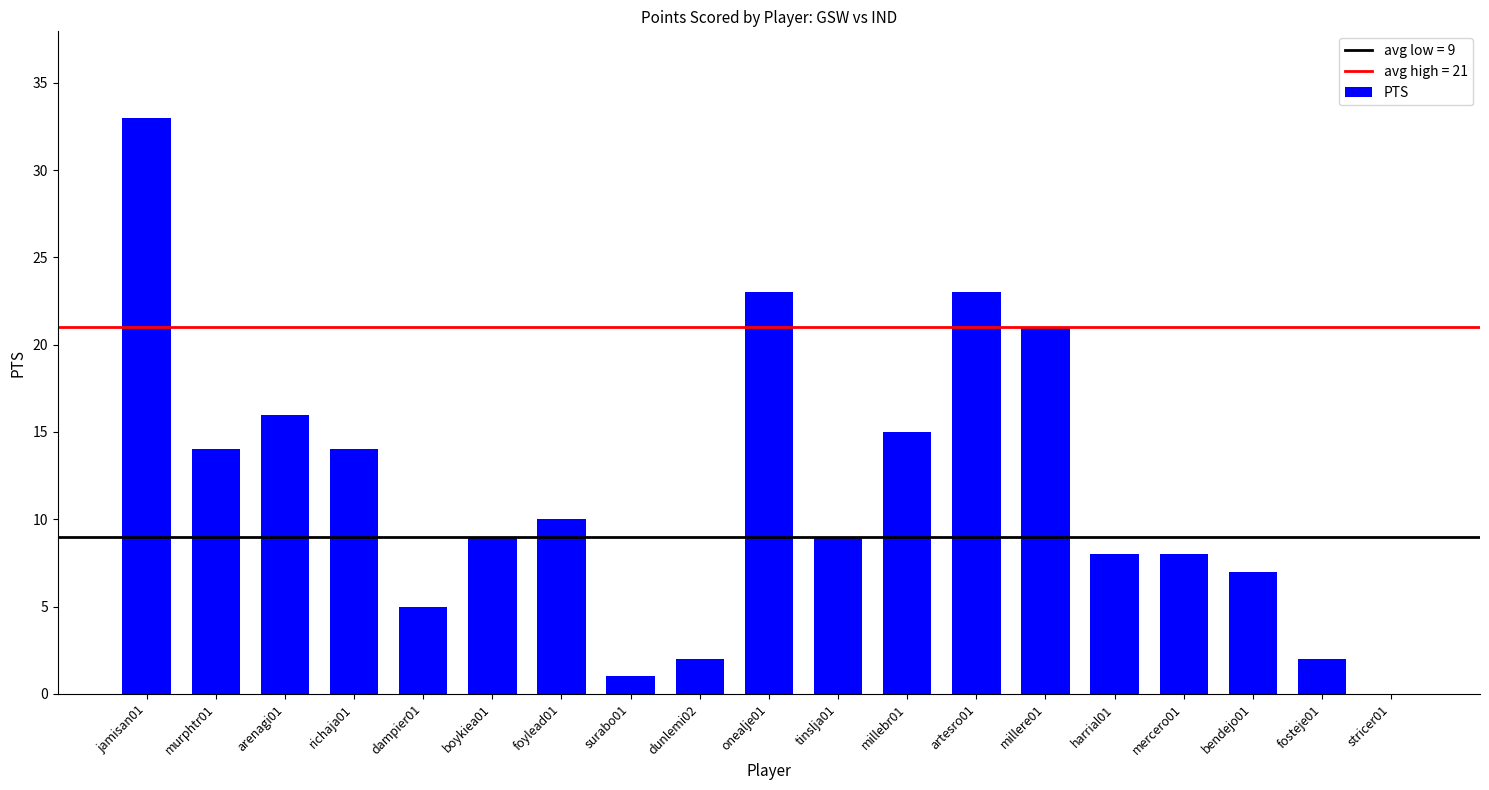

What is the greatest value displayed?

33